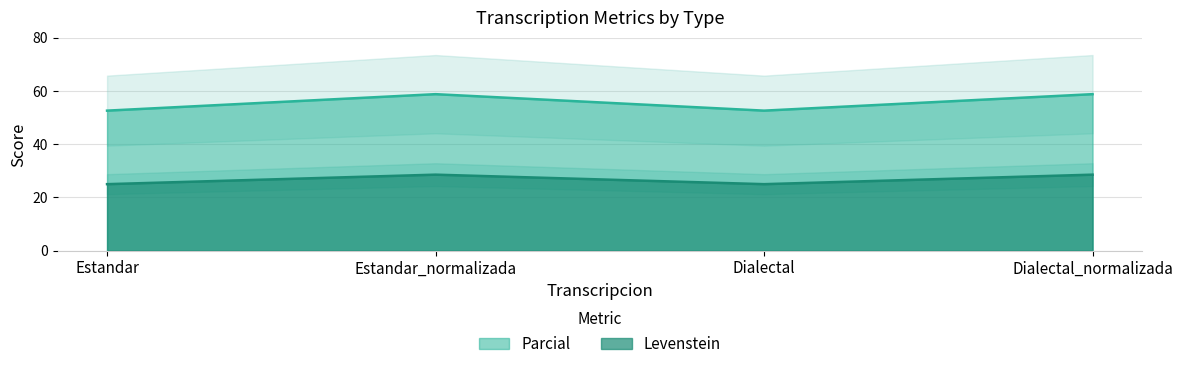

Where does the Parcial series first go above 28?

Estandar_normalizada